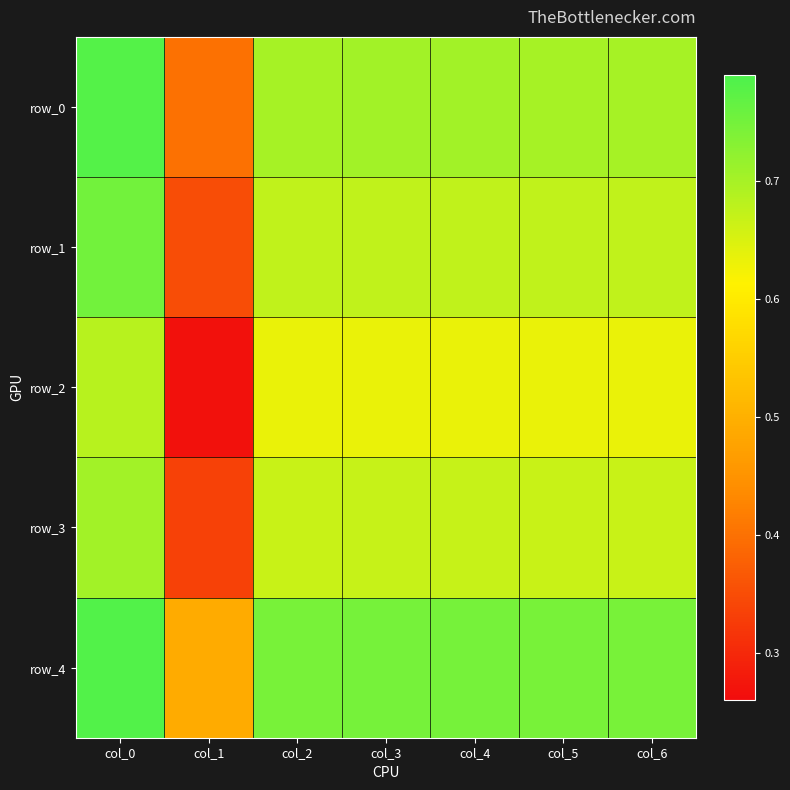

At which category does the chart reach its peak across all series?

col_0